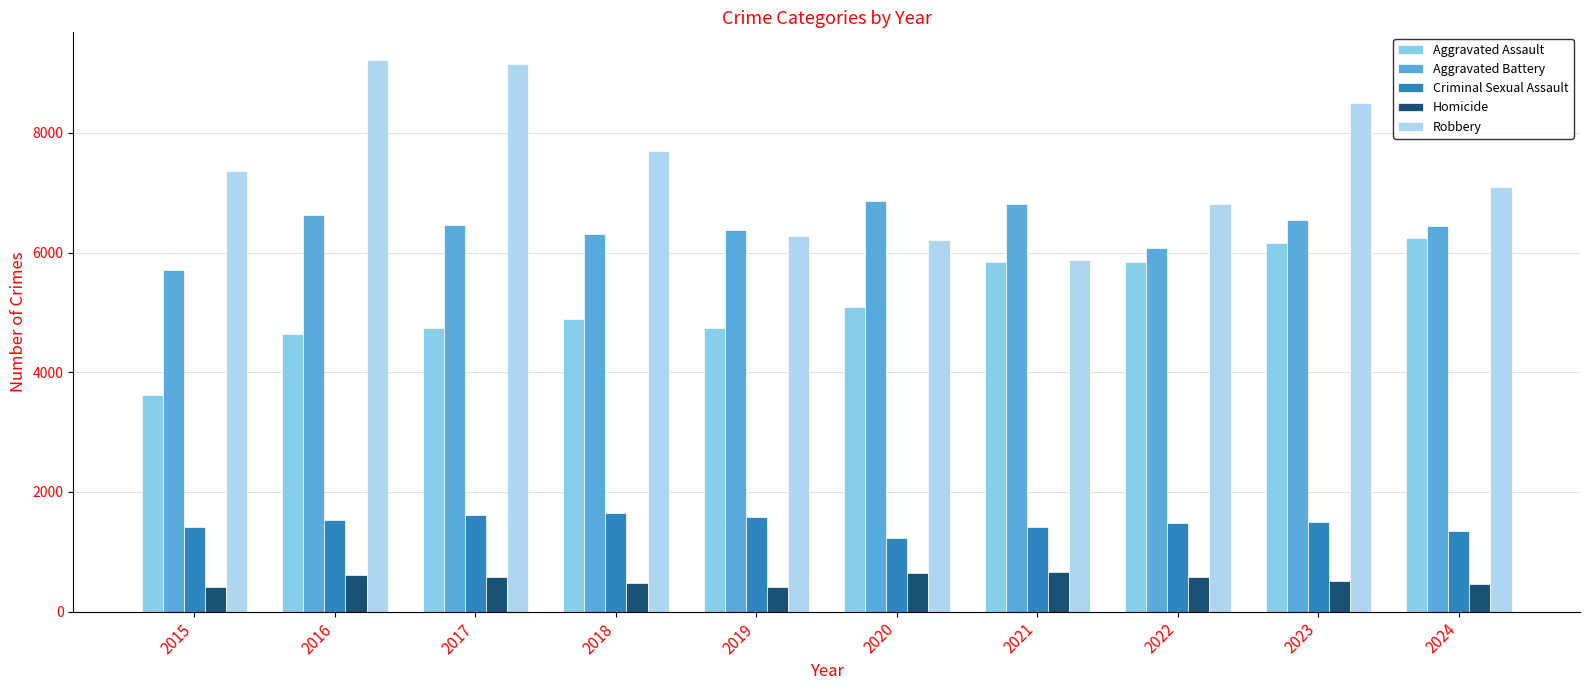

Rank the series by their maximum value, from lowest to highest.

Homicide, Criminal Sexual Assault, Aggravated Assault, Aggravated Battery, Robbery